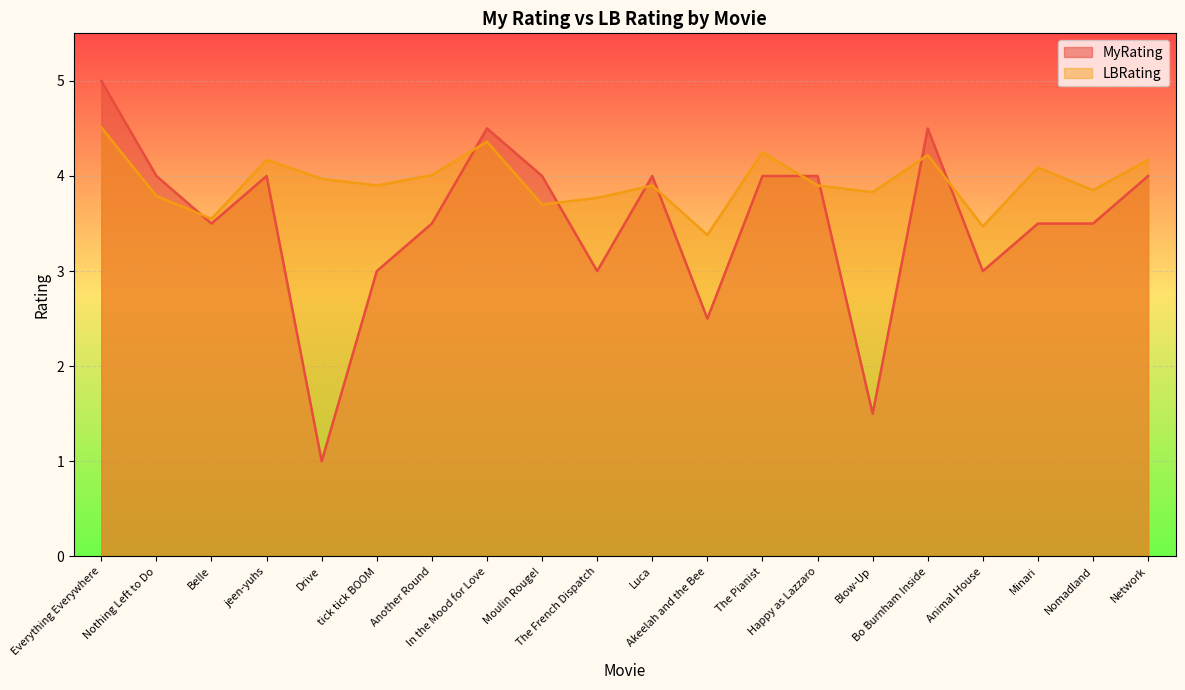

What is the label of the 19th point from the left?

Nomadland